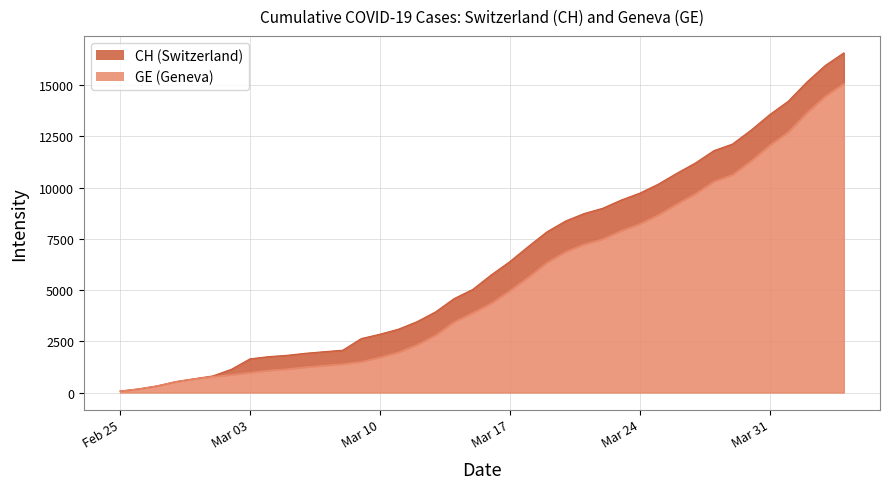

The value of GE at 2020-03-14 is 5112. True or false?

False